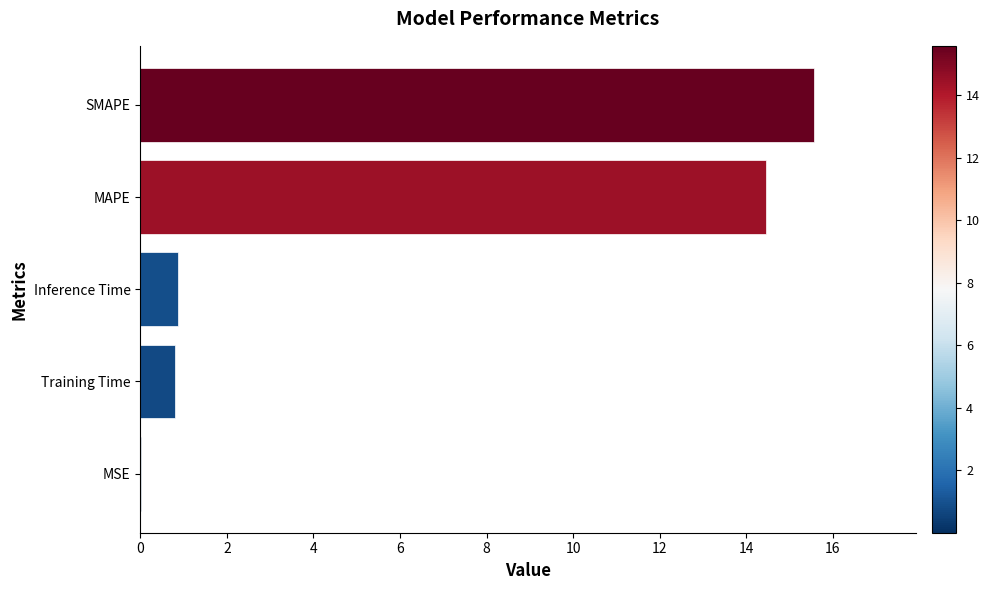

At which category does the chart reach its peak across all series?

SMAPE